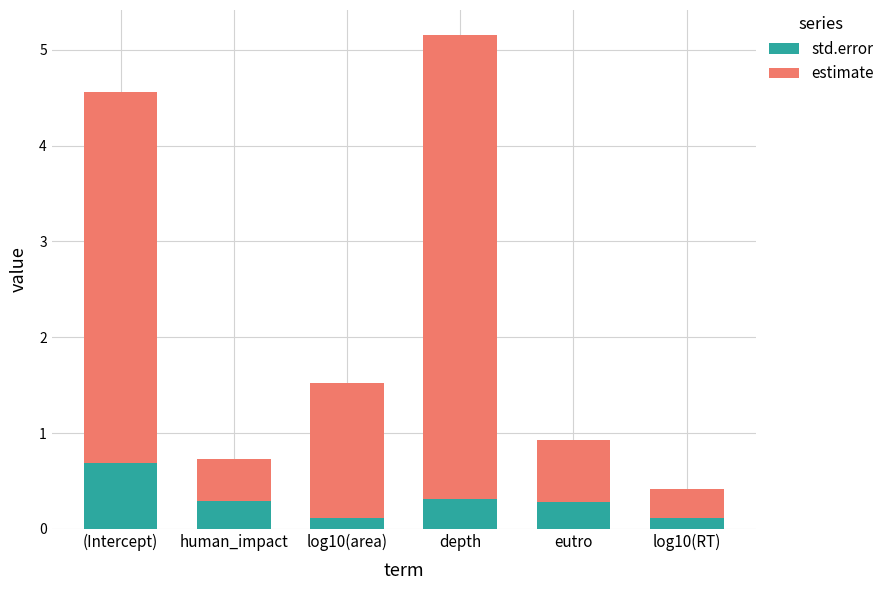

Count the std.error values in the range 0 to 1.

6